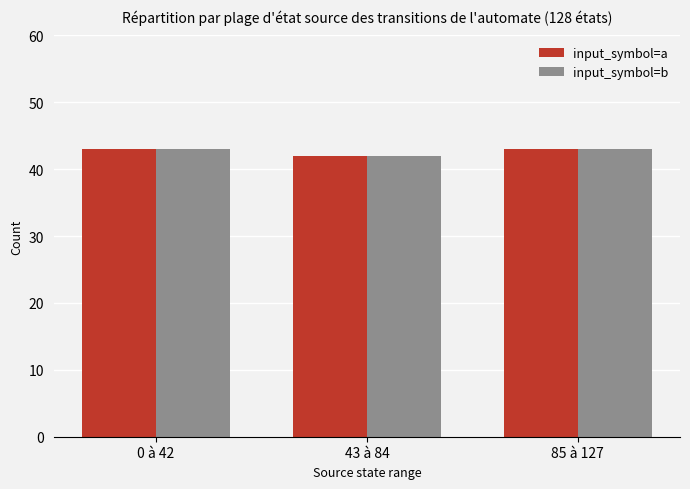

What position from the left is 43 à 84?

2